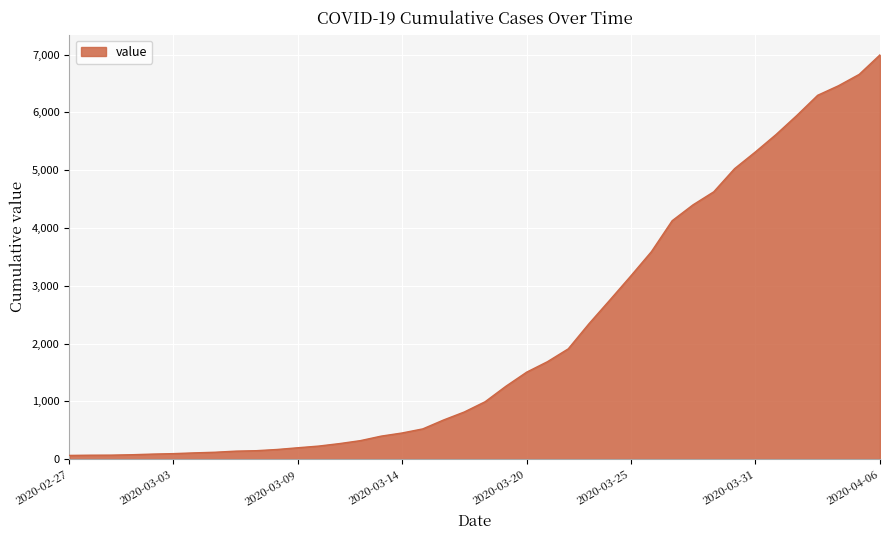

What is the difference between the maximum and minimum values?

6931